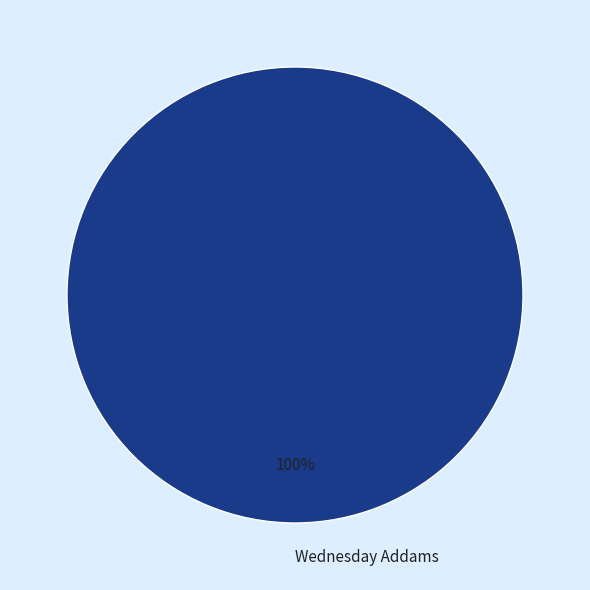

Rank the categories by value from lowest to highest.

Wednesday Addams